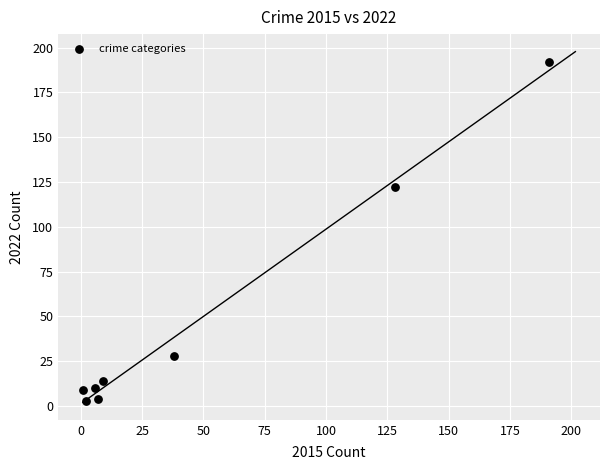

What Y value in the scatter plot is closest to 97?

122